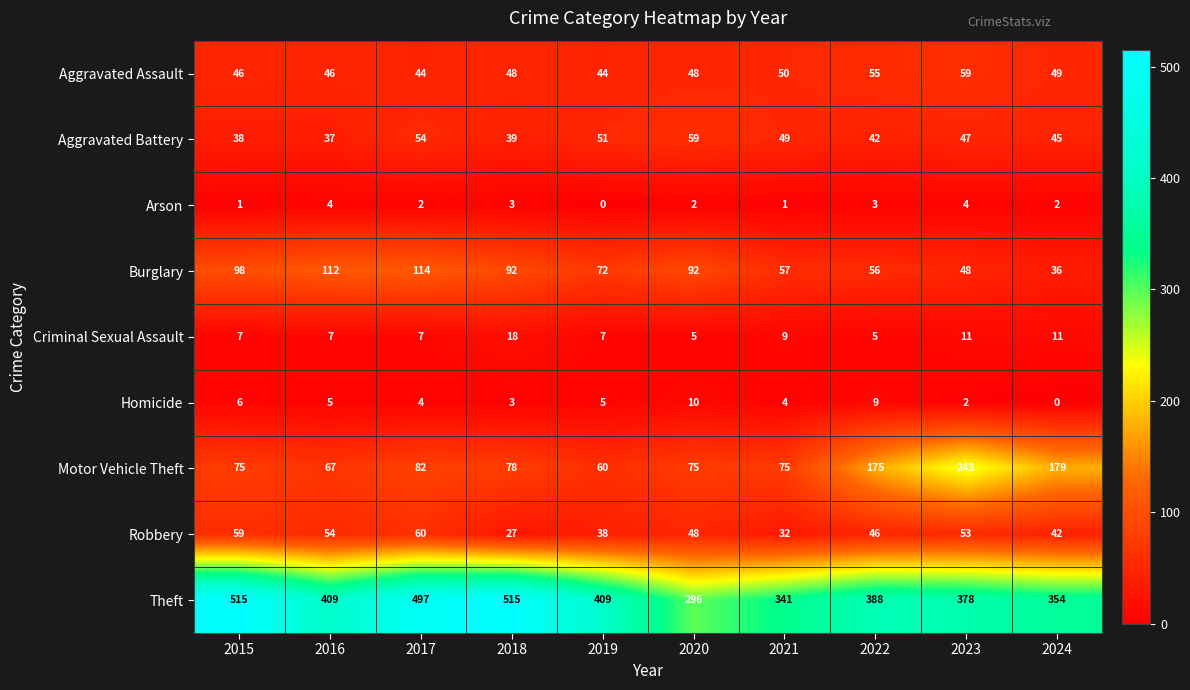

Is it true that Arson equals 2 at 2023?

False